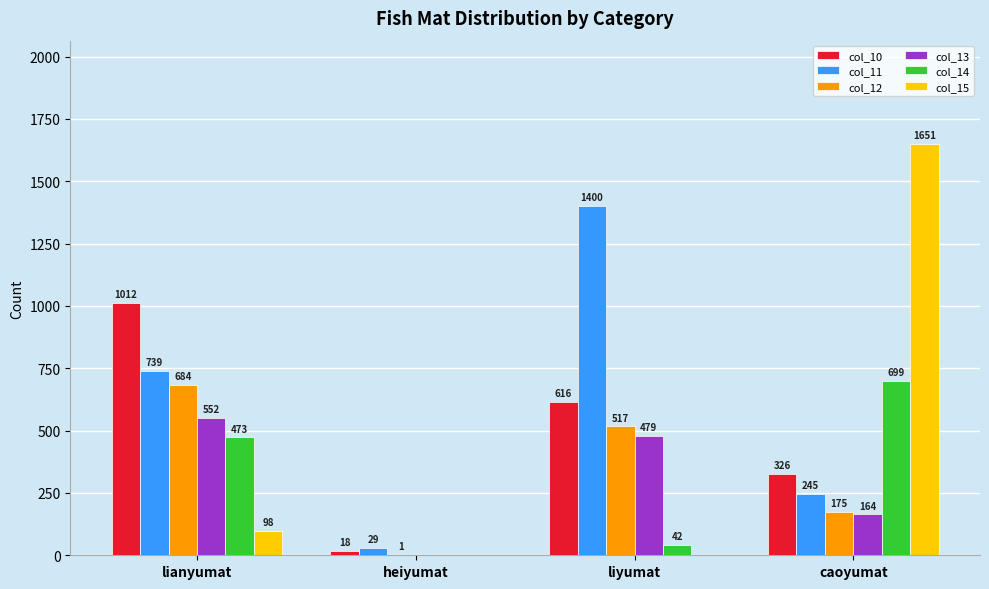

At which category is the sum across all series the highest?

lianyumat